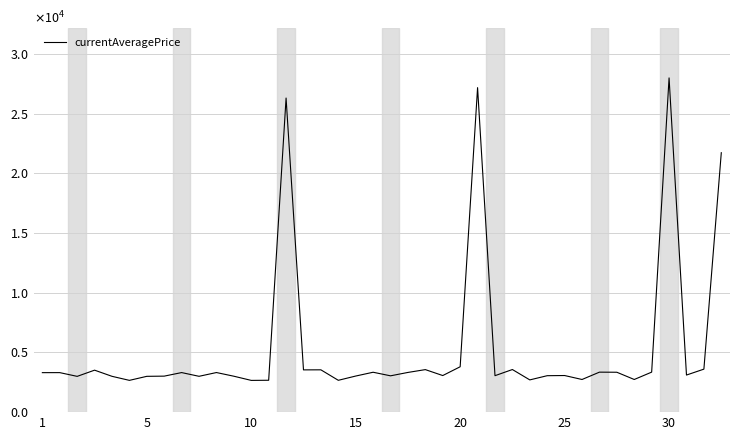

Does the chart have visible grid lines?

Yes